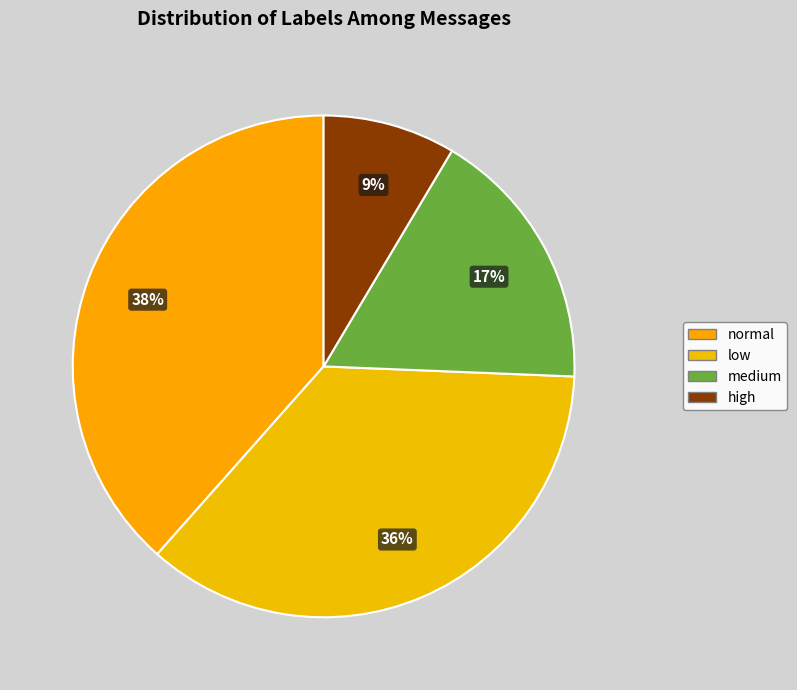

Does normal represent more than half of the total?

No